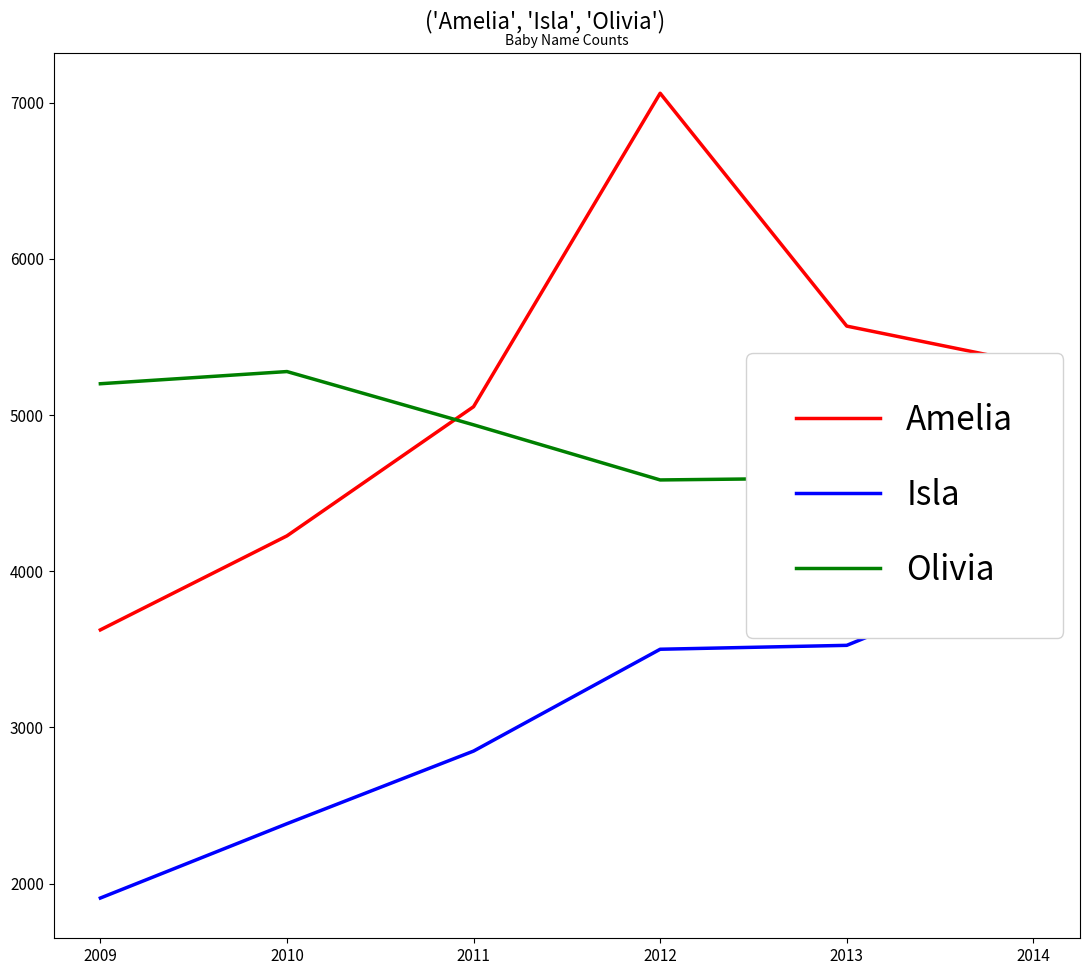

How many values in the Isla series exceed 3501?

2